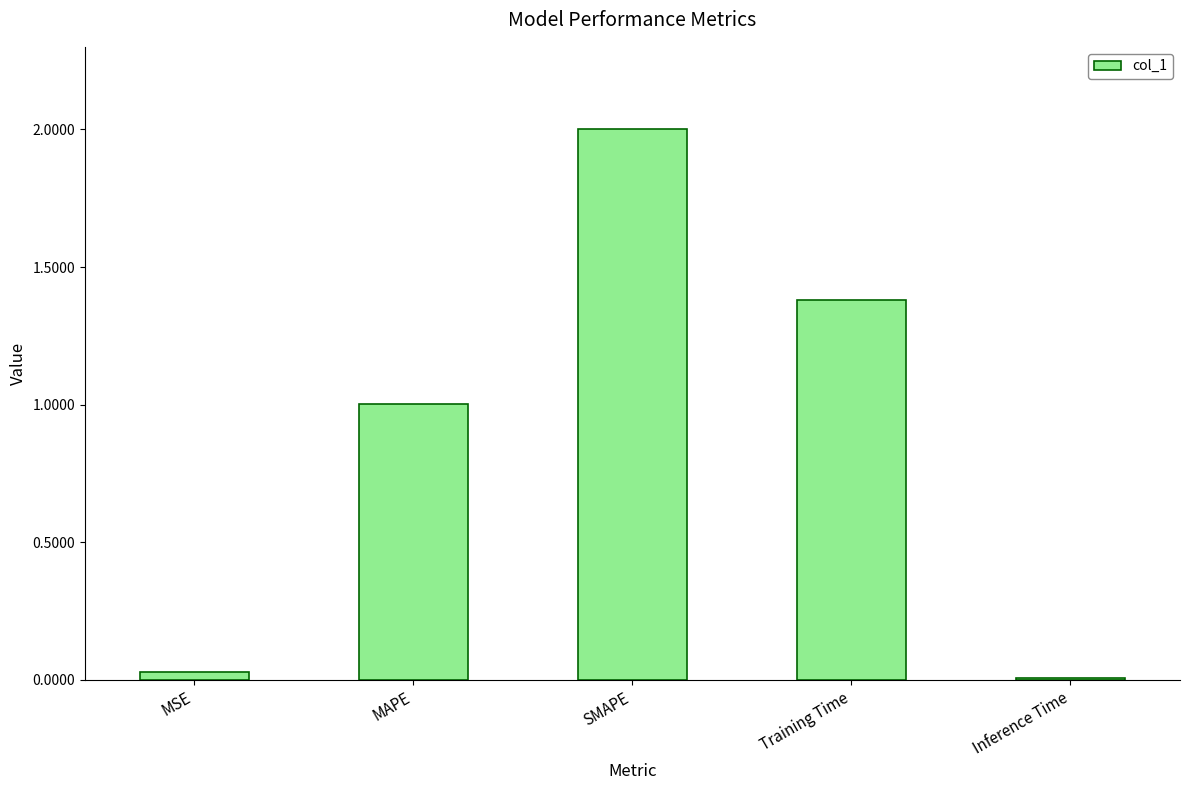

What is the greatest value displayed?

2.0